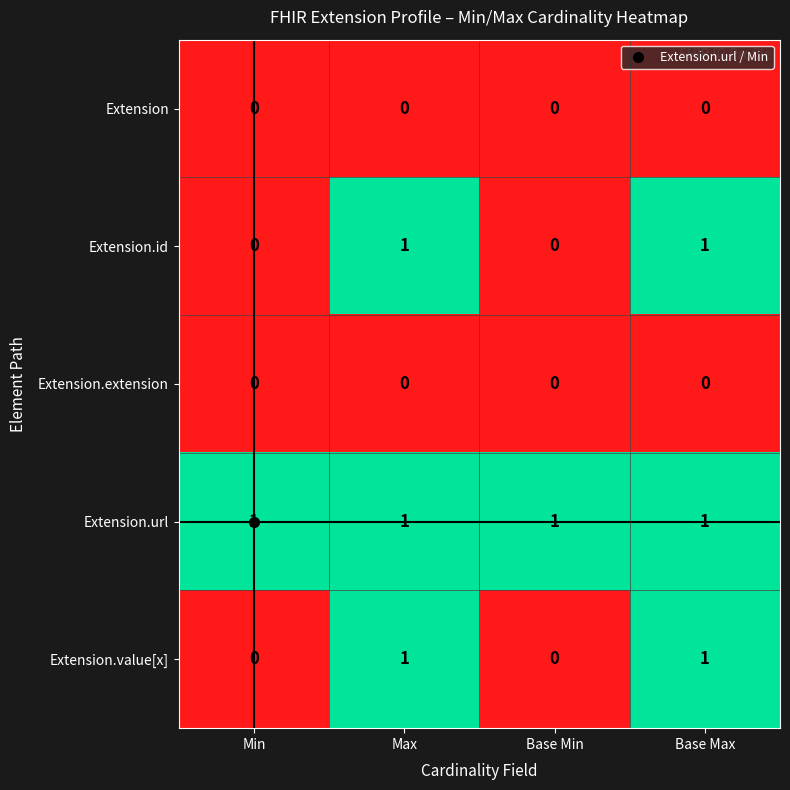

True or false: Extension.id has a value of 0 at Base Min.

True